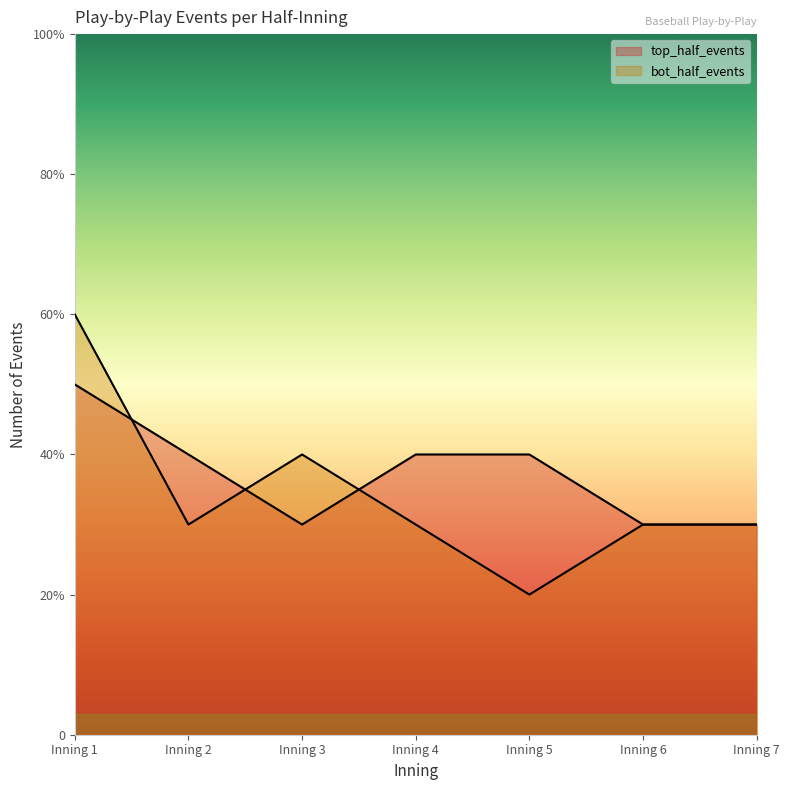

Count the bot_half_events values in the range 3 to 4.

5